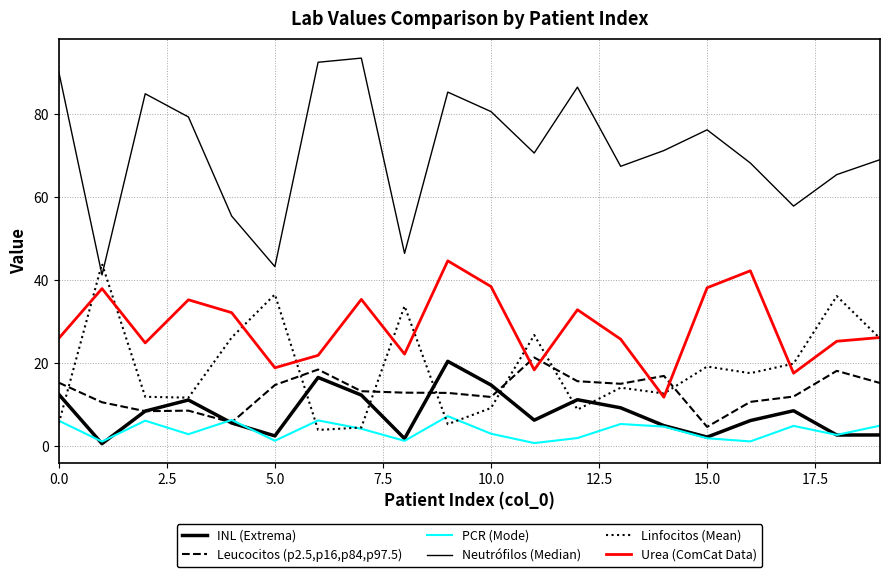

Count the number of categories in the chart.

20